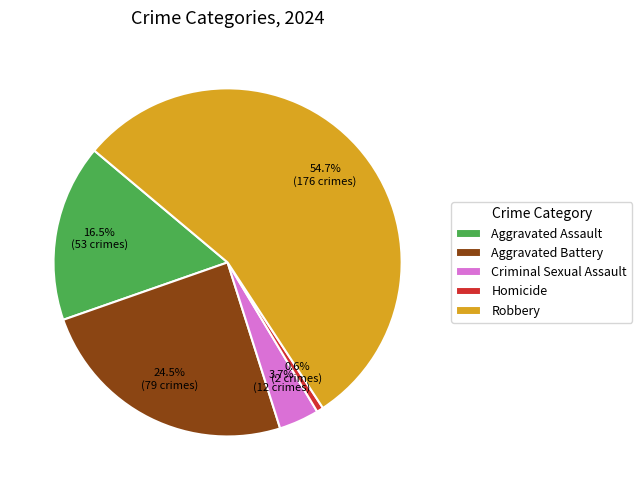

To the nearest percent, what is the difference between the Criminal Sexual Assault and Aggravated Battery slice percentages?

21%